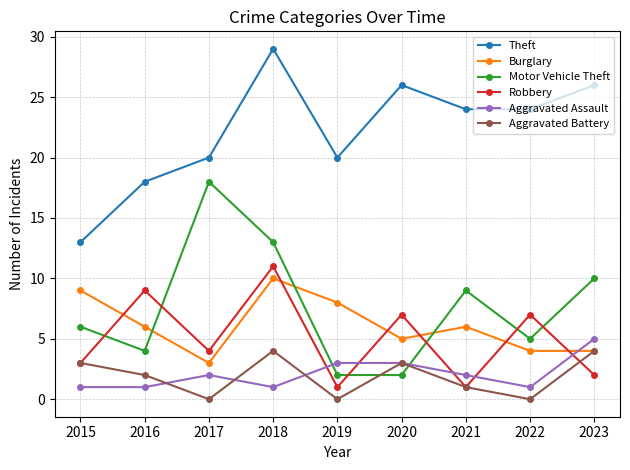

At which label does Theft first exceed 24?

2018